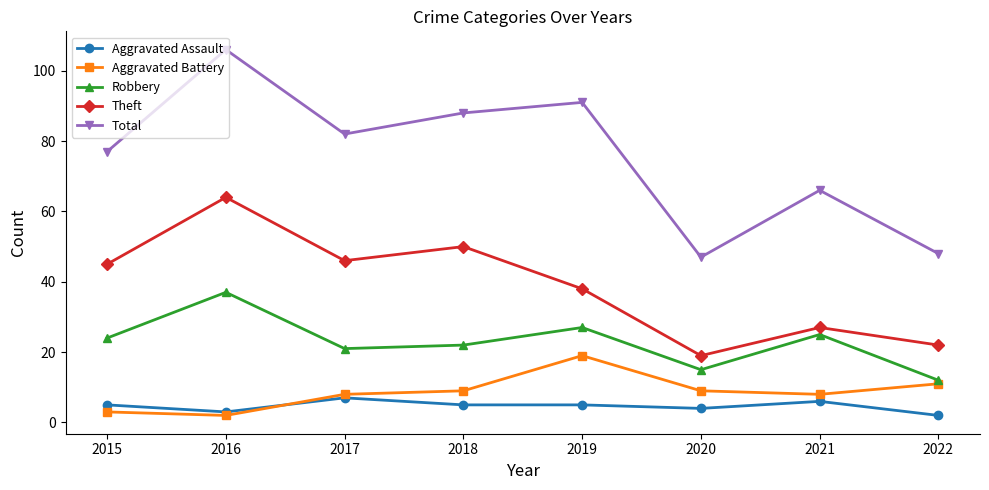

How many data points in Aggravated Battery are less than 9?

4